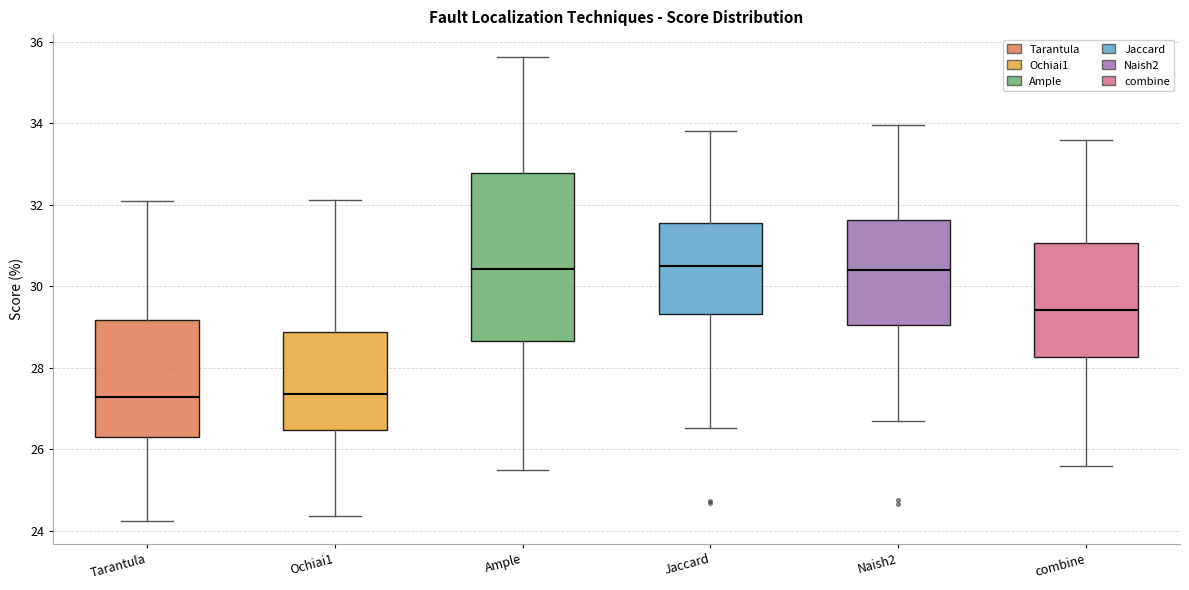

Reading left to right, read every box against the y-axis: the position of its median line, the range the box covers, and the ends of its whiskers. The values are not printed on the chart, so give them approximately, as read against the axis.

Tarantula: median 27.2, box 26.2 to 29.2, whiskers 24.2 to 32.2
Ochiai1: median 27.4, box 26.4 to 28.8, whiskers 24.4 to 32.2
Ample: median 30.4, box 28.6 to 32.8, whiskers 25.4 to 35.6
Jaccard: median 30.4, box 29.4 to 31.6, whiskers 26.6 to 33.8
Naish2: median 30.4, box 29.0 to 31.6, whiskers 26.8 to 34.0
combine: median 29.4, box 28.2 to 31.0, whiskers 25.6 to 33.6